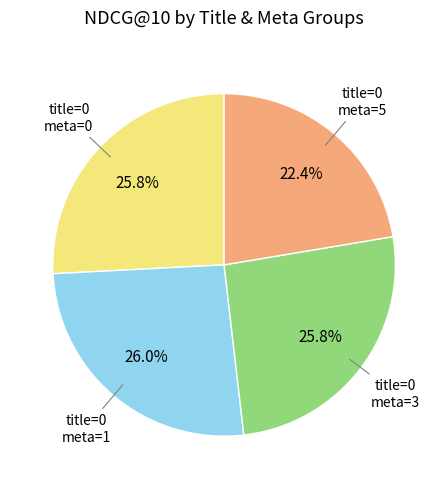

Is there any slice that represents more than half of the pie?

No